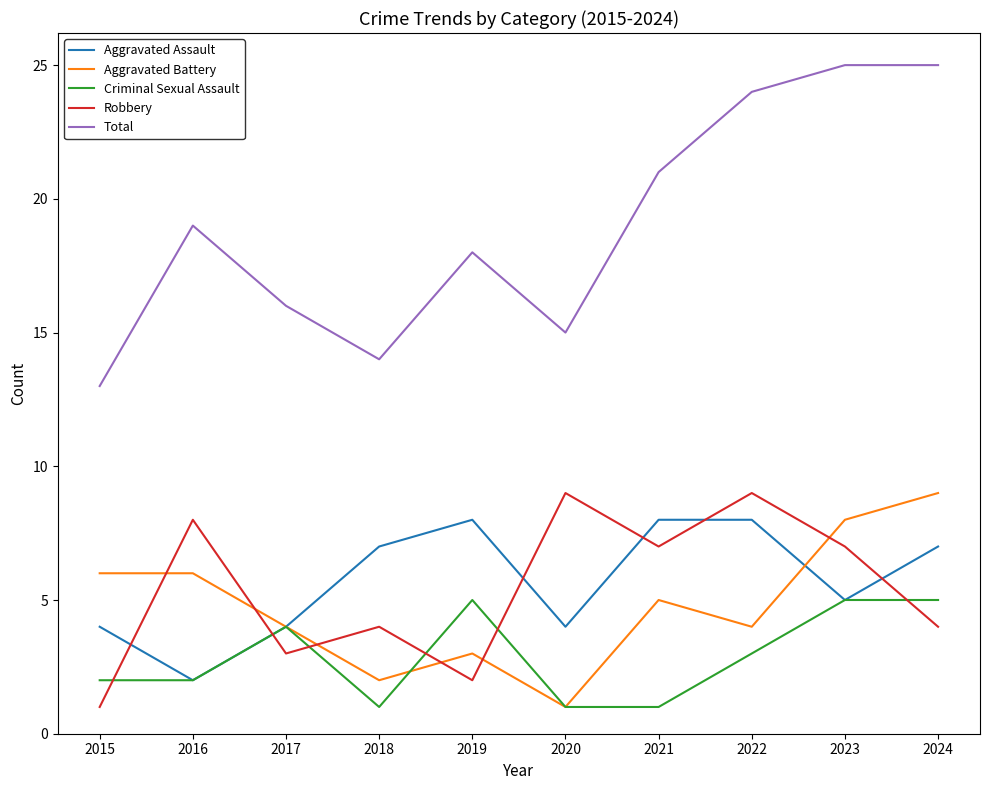

At which label is Aggravated Assault closest to 5?

2023